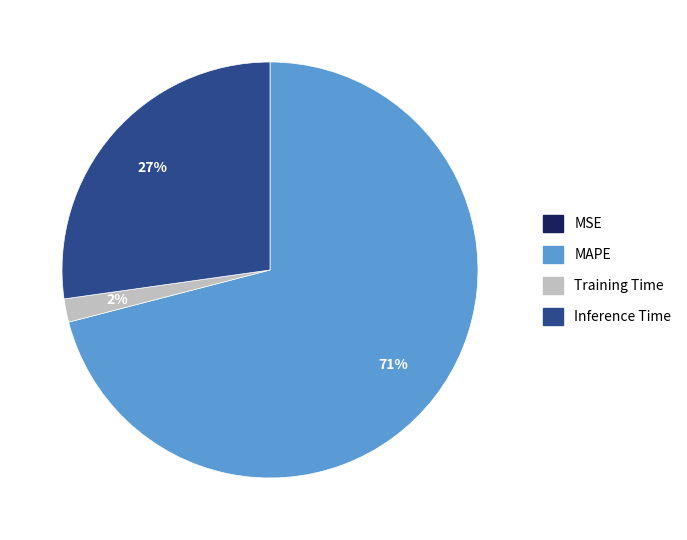

To the nearest percent, what is the average slice percentage?

25%